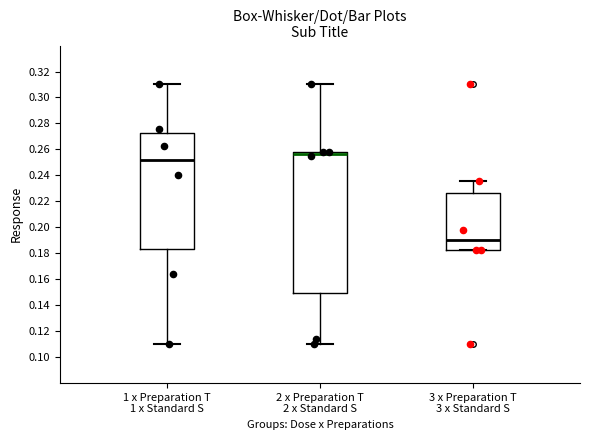

Which box is the tallest, from its lower edge to its upper edge?

2 x Preparation T 2 x Standard S